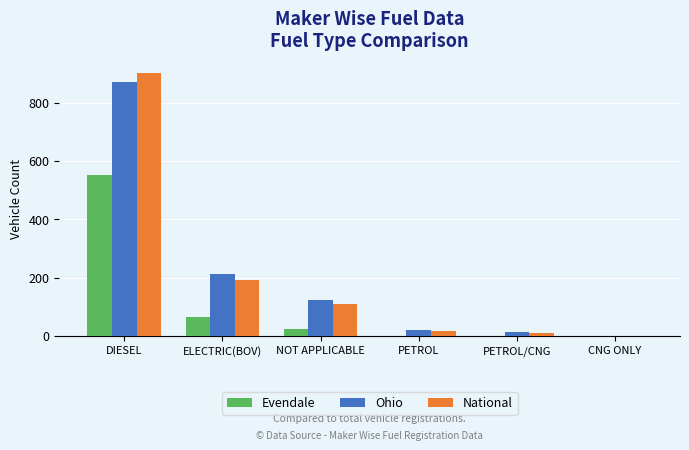

True or false: National has a value of 110 at NOT APPLICABLE.

True